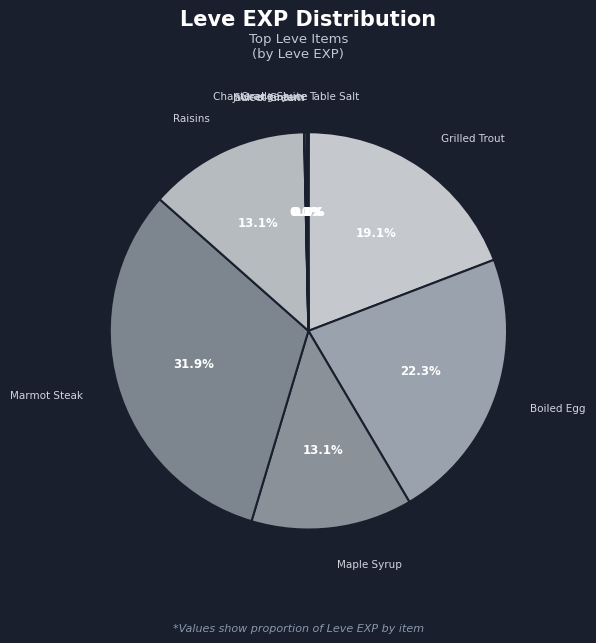

Count the number of slices in the pie.

10